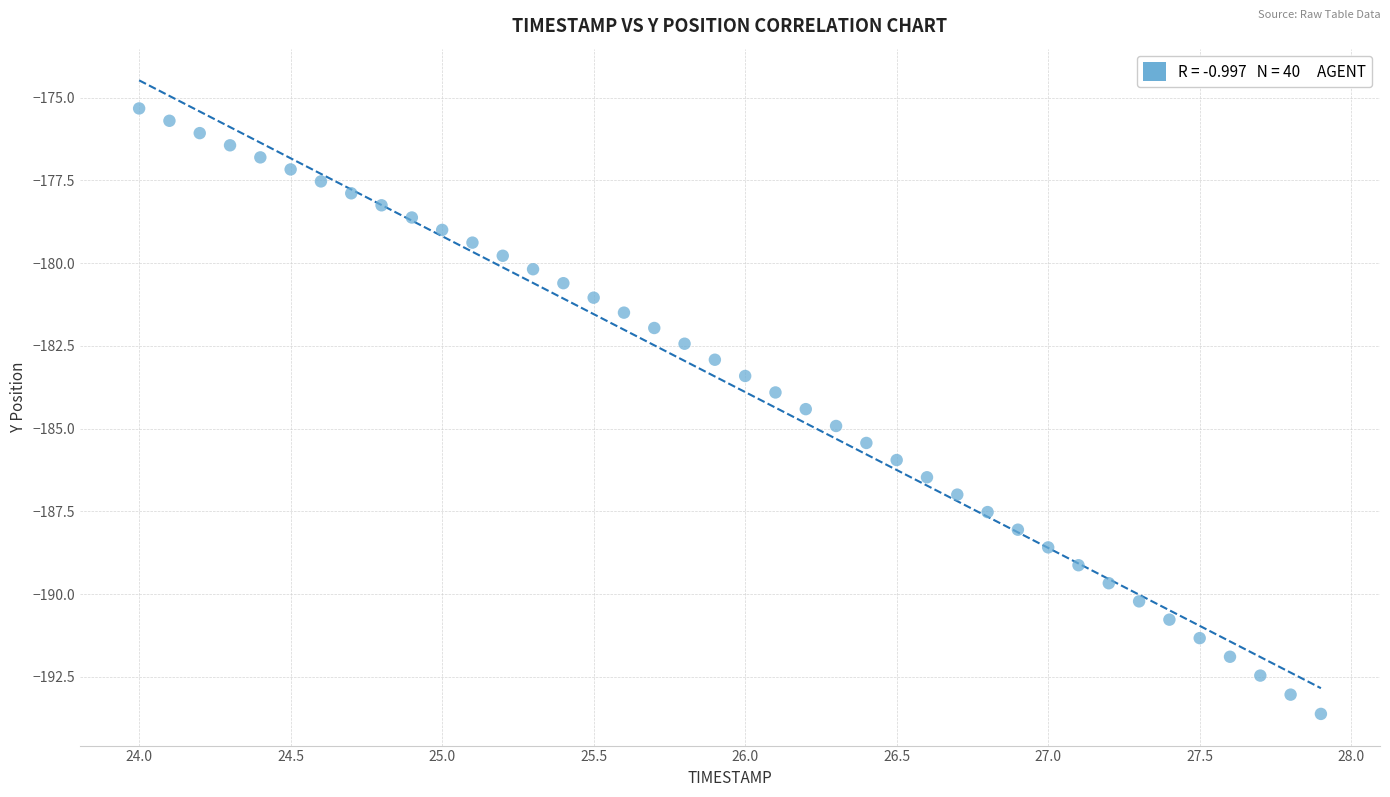

What is the range of X values (max minus min)?

3.9